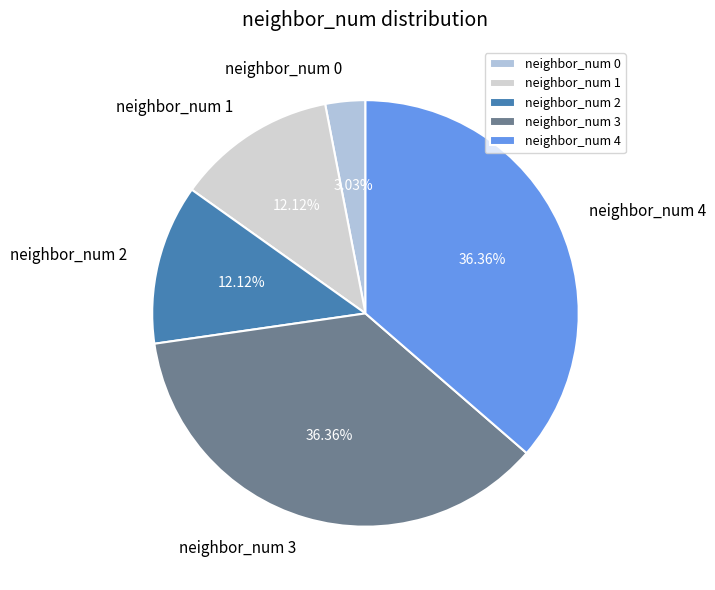

To the nearest percent, what portion does neighbor_num 0 represent?

3%